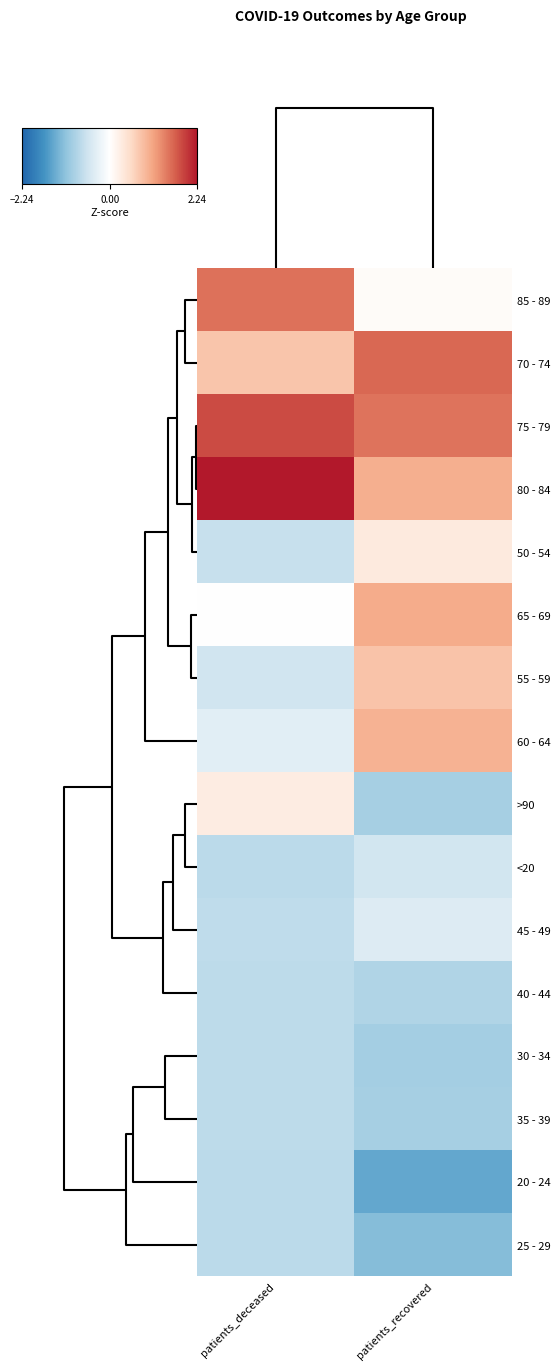

How many series are shown in this chart?

16